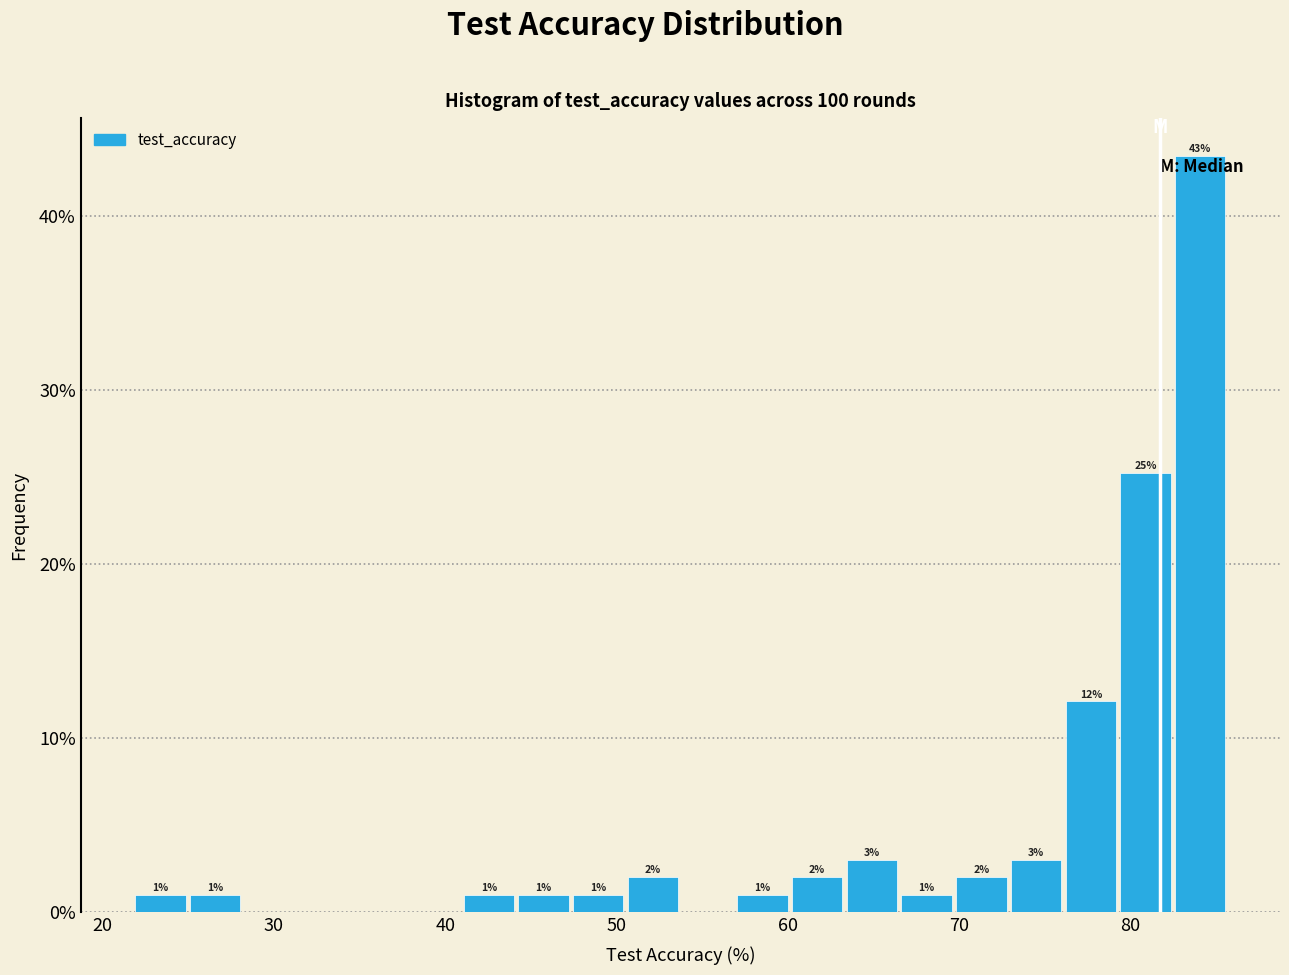

Around what value on the x-axis is the tallest bar? Give the approximate position of its centre, as read against the axis.

84